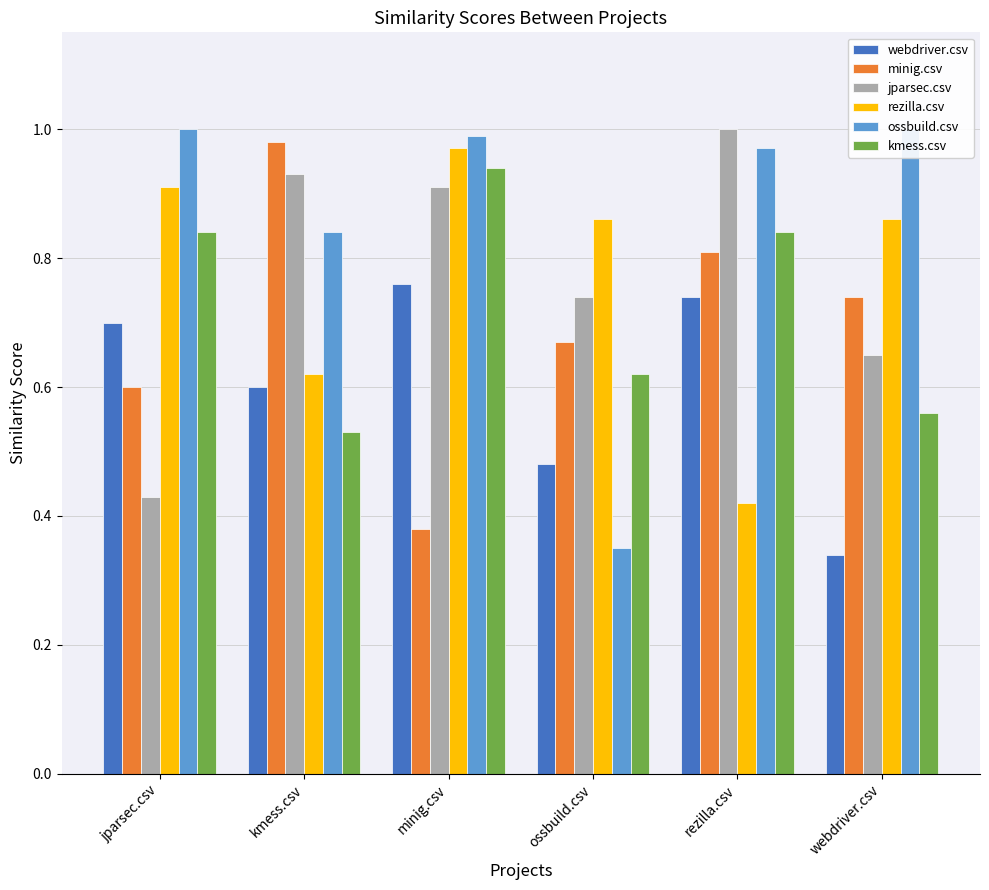

Is it true that webdriver.csv equals 0.6 at ossbuild.csv?

False